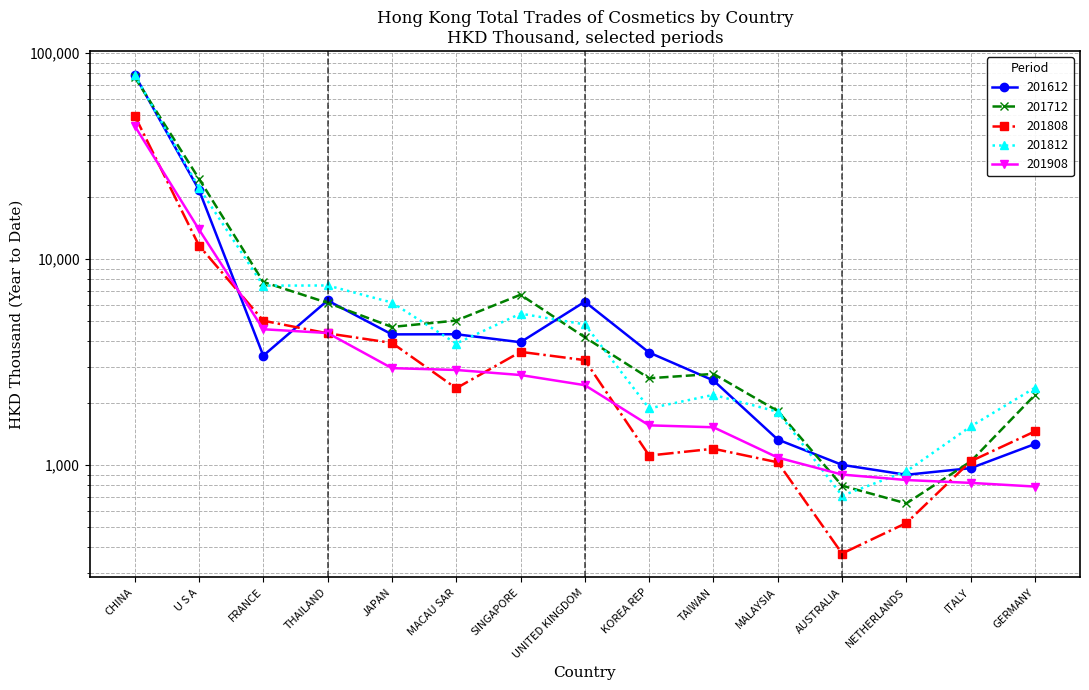

Does the chart display data point markers on the line(s)?

Yes